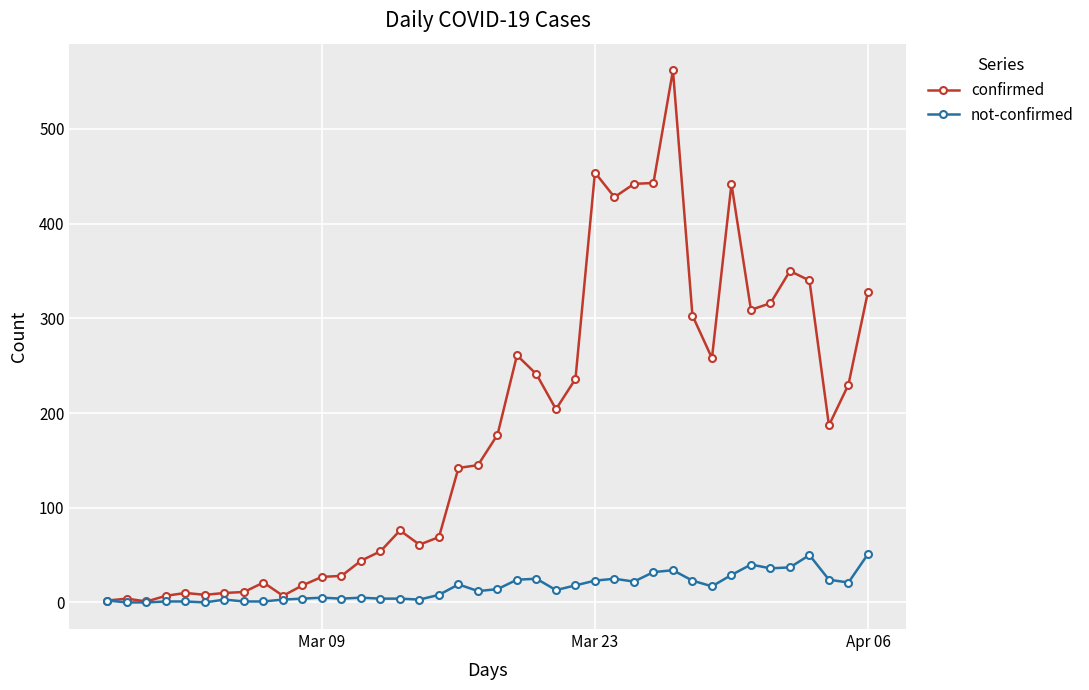

True or false: confirmed has more than 1 points higher than both neighbors.

True